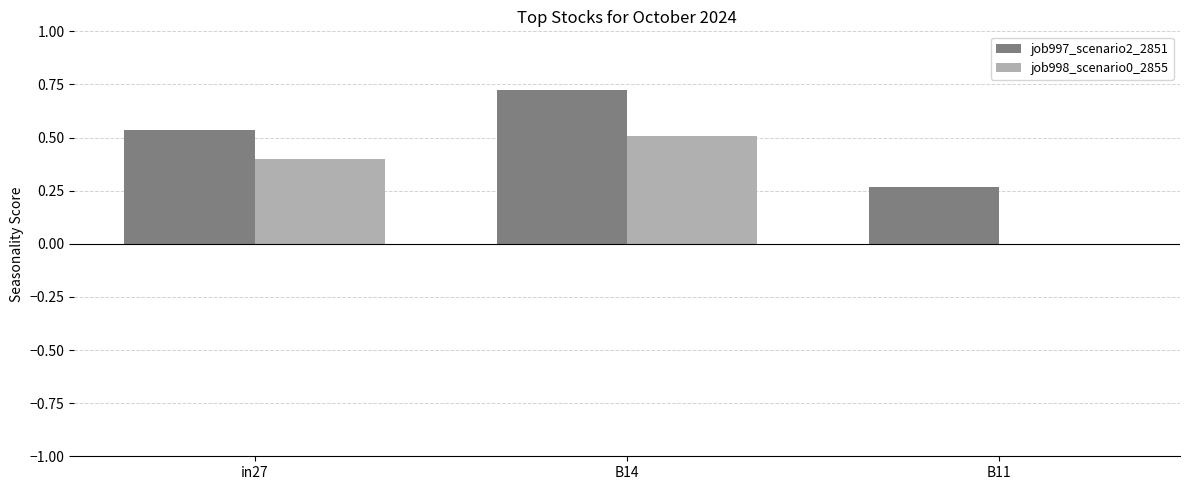

Count the number of data series in this chart.

2